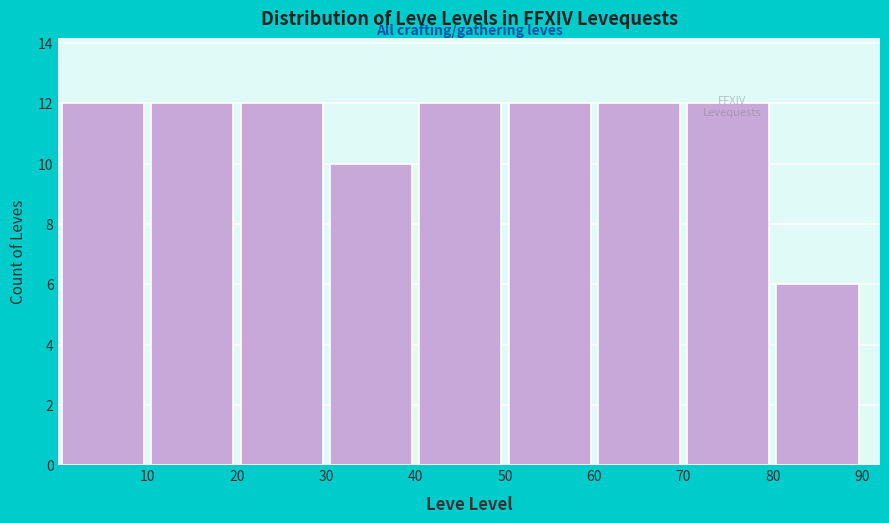

Reading left to right, transcribe this chart: for each bar, give the range it covers on the x-axis and its height. The values are not printed on the chart, so give them approximately, as read against the axis.

0 to 10: 12
10 to 20: 12
20 to 30: 12
30 to 40: 10
40 to 50: 12
50 to 60: 12
60 to 70: 12
70 to 80: 12
80 to 90: 6